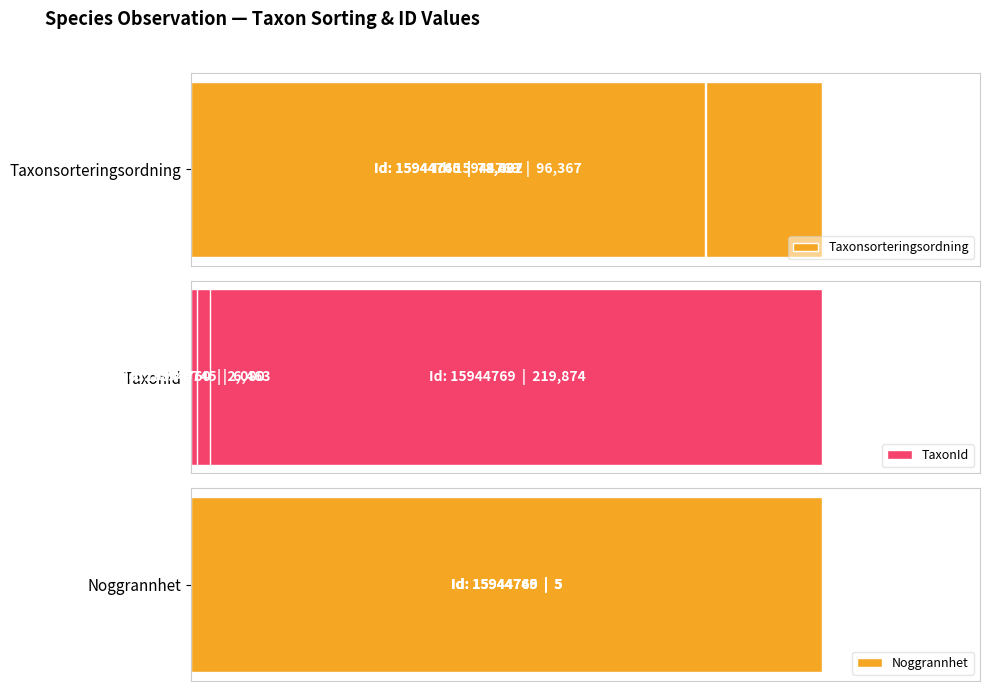

At how many categories does at least one series exceed 173025?

1